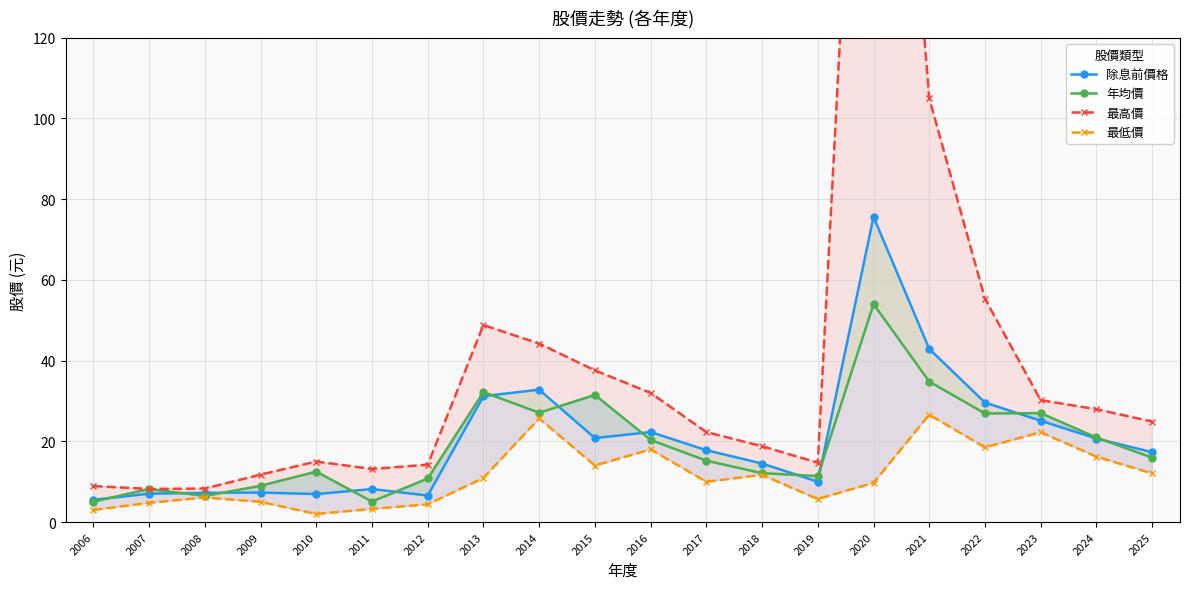

At how many categories does at least one series exceed 246?

1